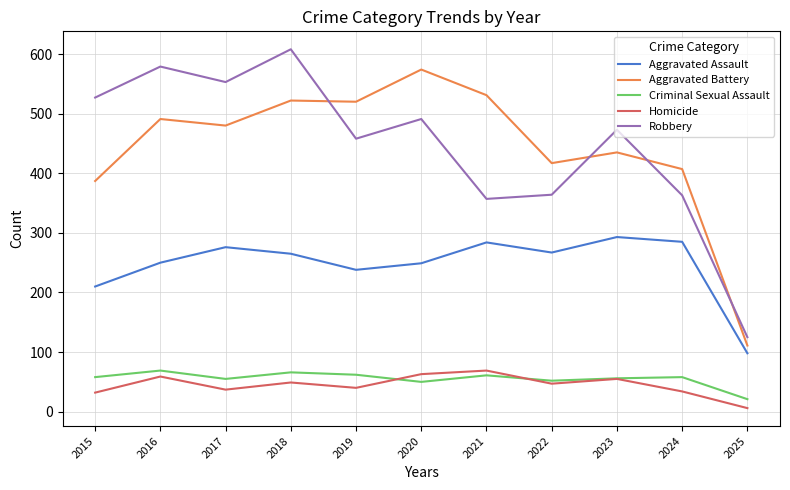

True or false: Homicide has a value of 40 at 2019.

True